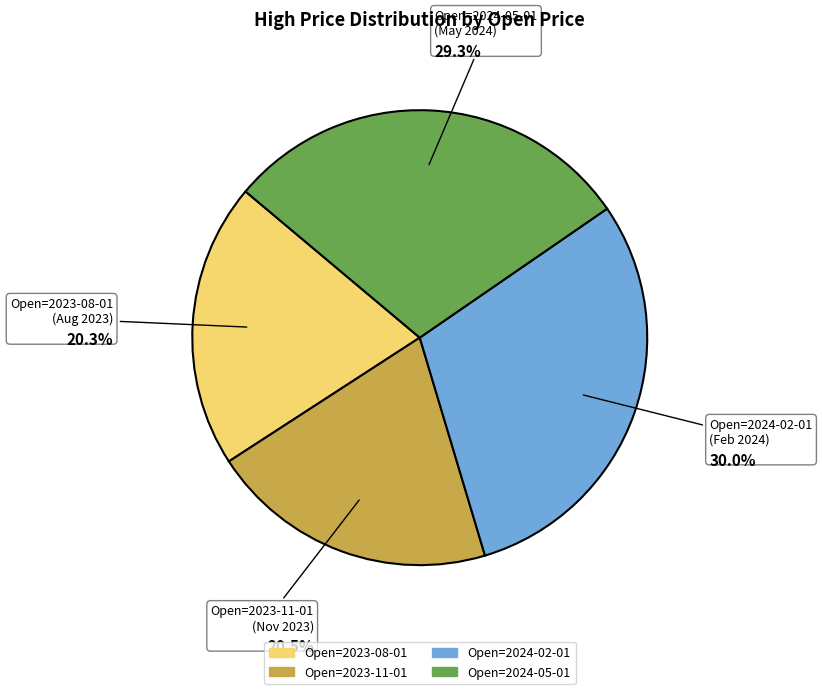

Approximately how many times larger is the value at Open=2024-05-01 compared to Open=2023-08-01?

1.4